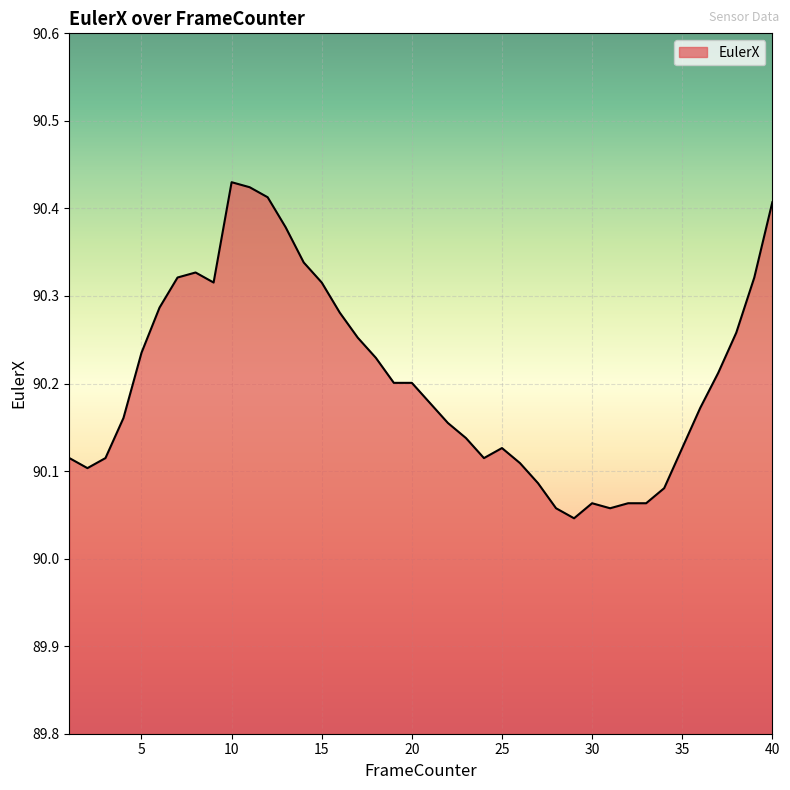

Which label corresponds to the largest value in the chart?

10